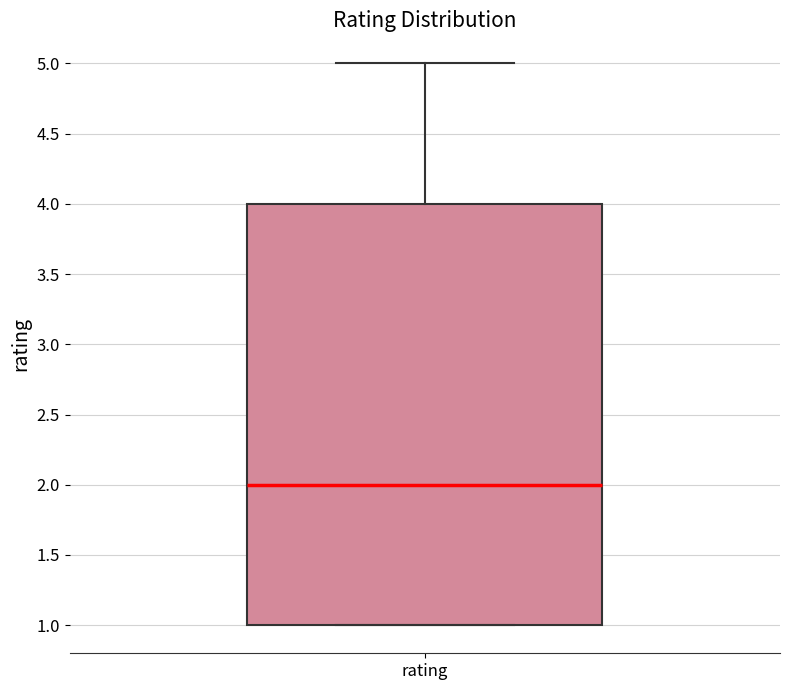

Transcribe this box plot: give where the median line is, the range the box spans, and where the two whiskers end, as read against the y-axis. The values are not printed on the chart, so give them approximately, as read against the axis.

median 2, box 1 to 4, whiskers 1 to 5